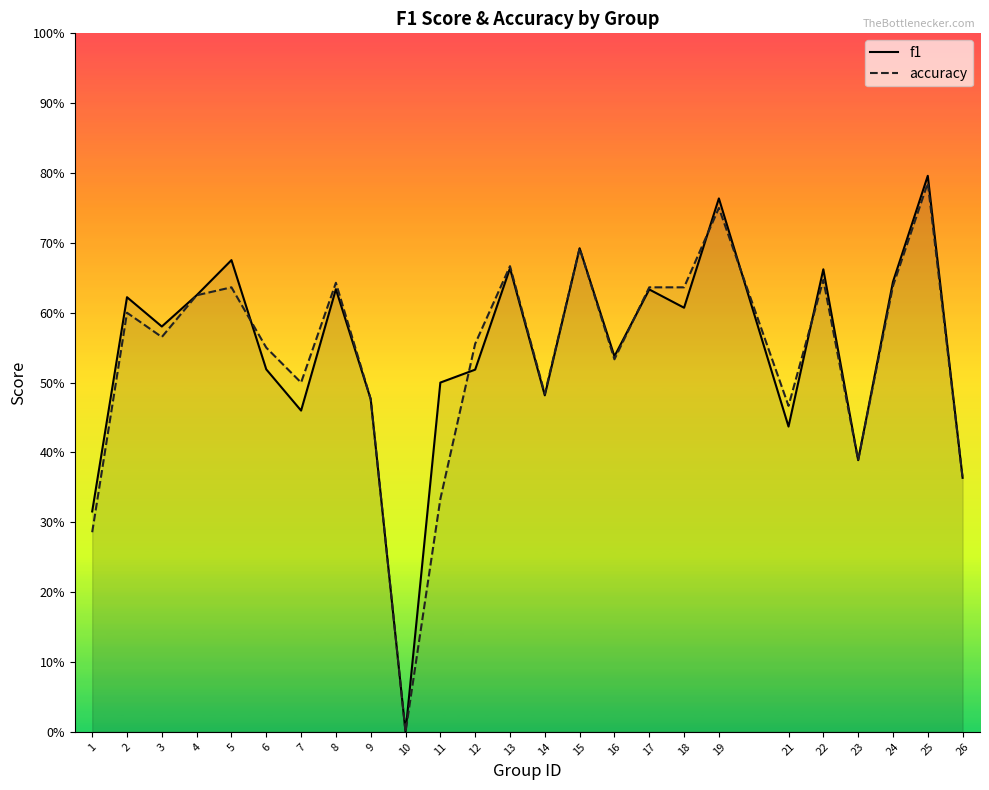

Does the chart display data point markers on the line(s)?

No